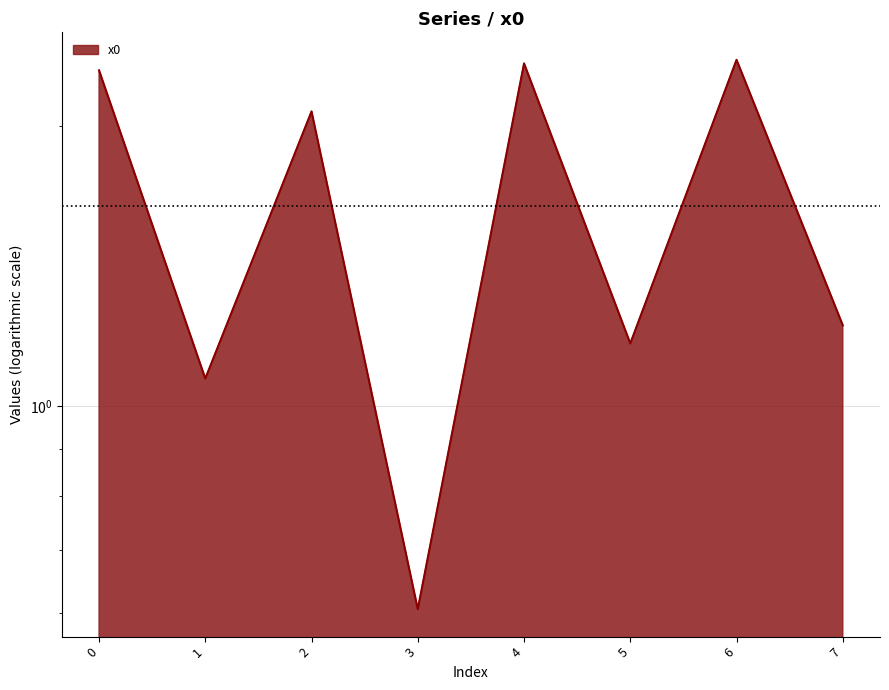

What is the value of the 4th point from the left?

0.6